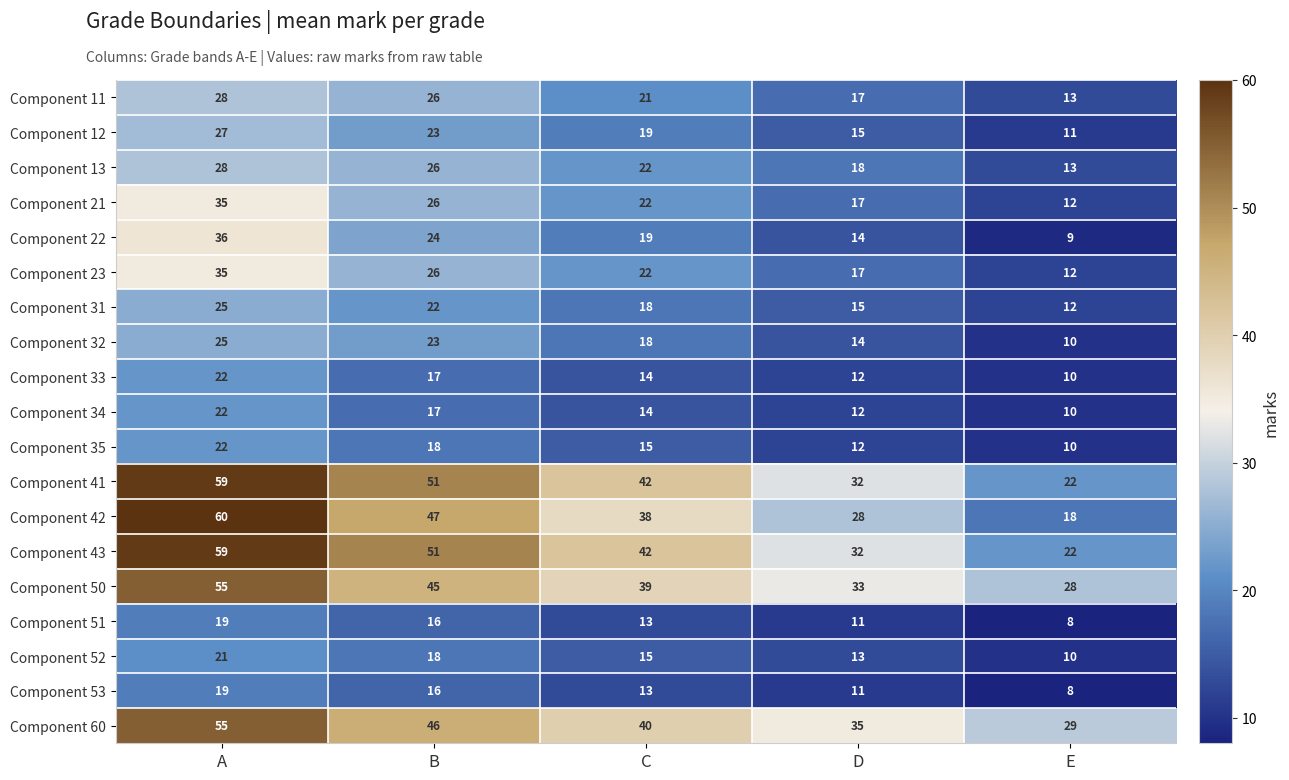

The Component 60 series shows 46 at B. True or false?

True